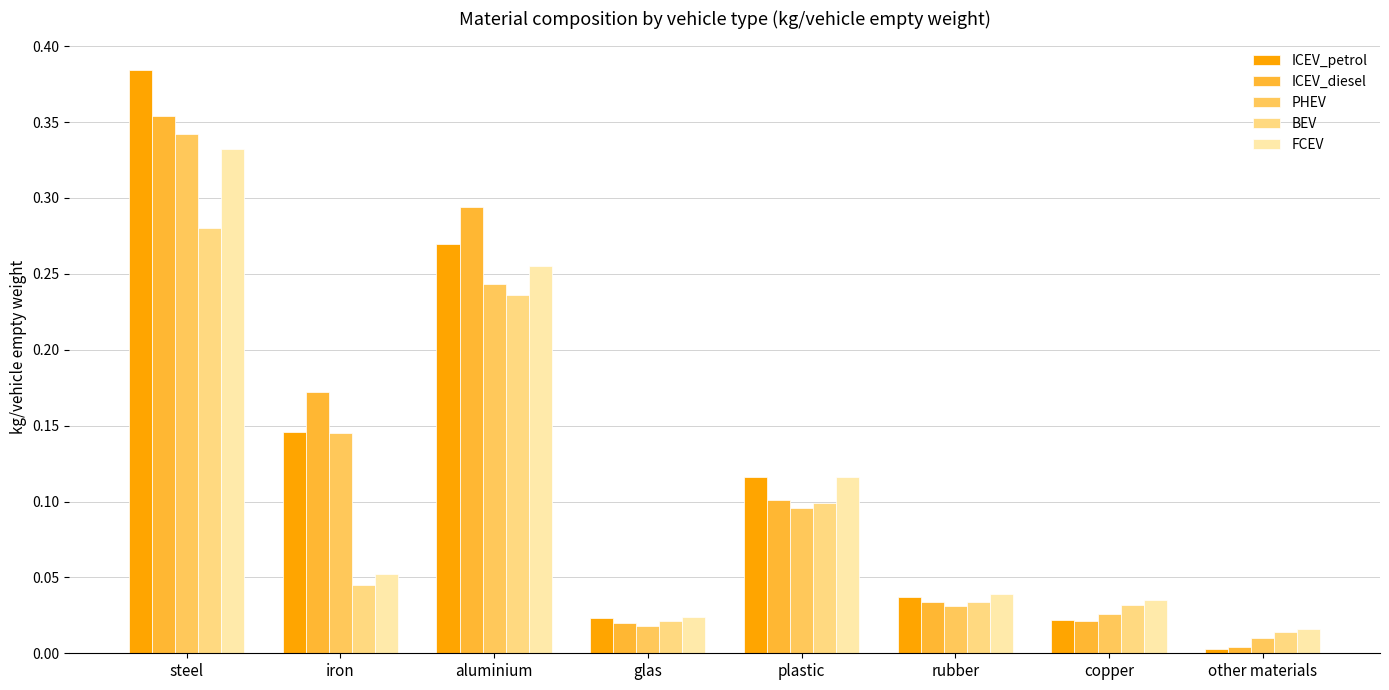

Is it true that ICEV_petrol equals 0.1 at iron?

True